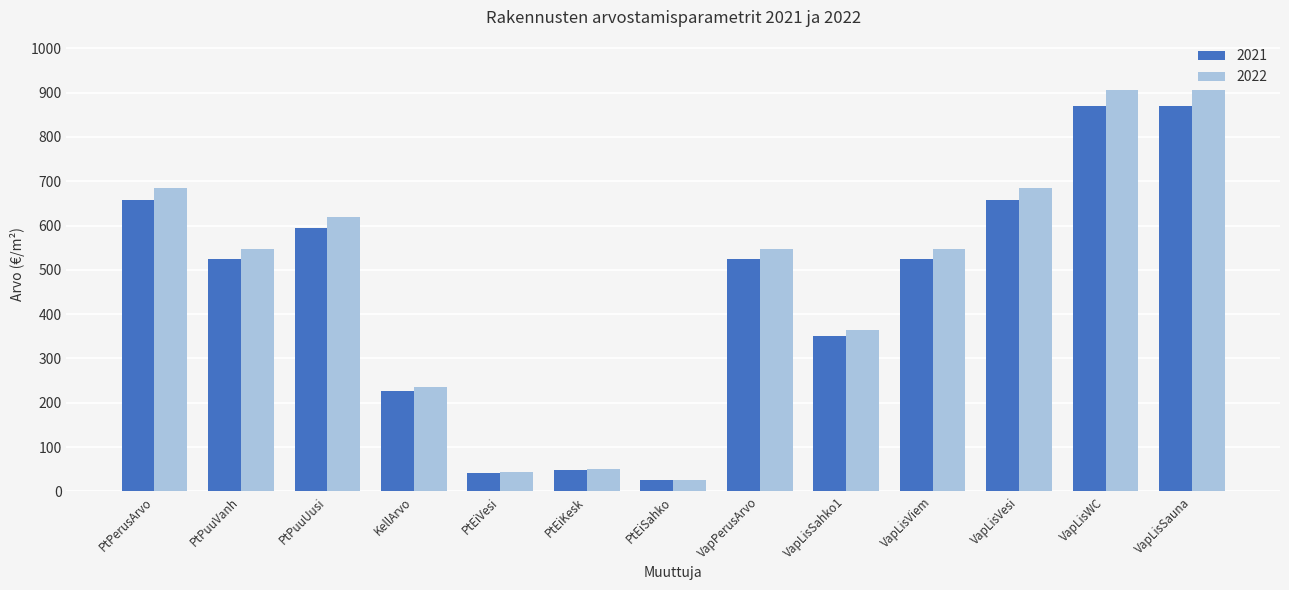

Is the value of 2022 at VapLisWC greater than the value of 2021 at PtEiKesk?

Yes